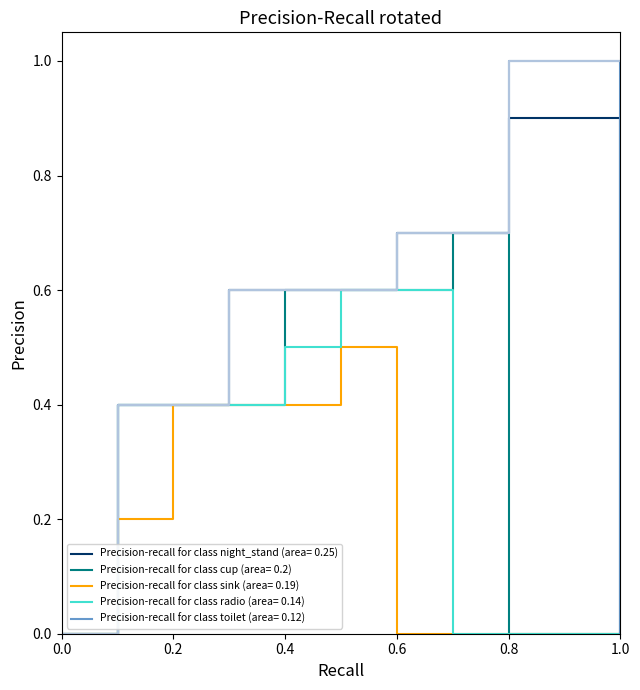

What is the maximum value shown in the chart?

1.0